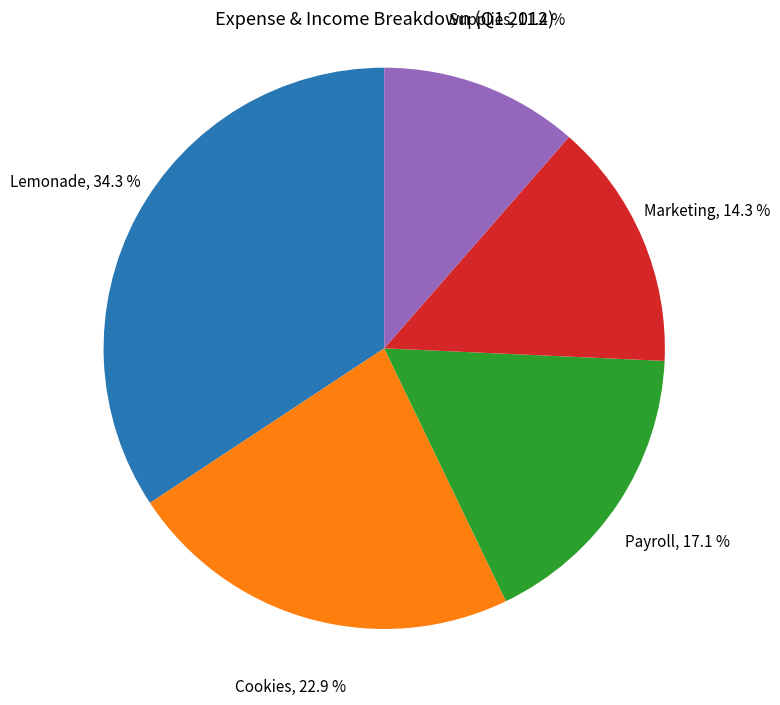

Which slice is the smallest?

Supplies